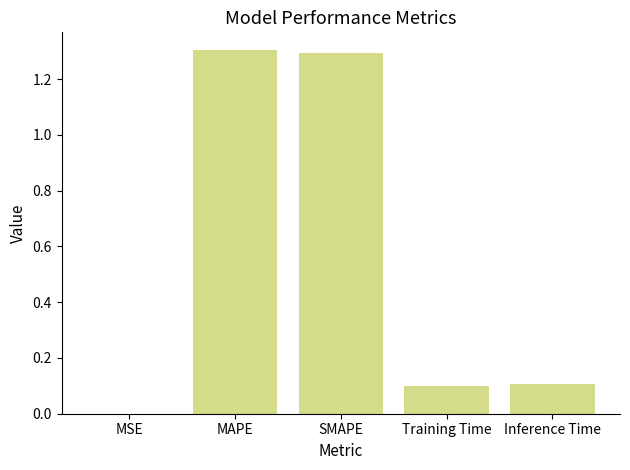

What is the average value?

0.6